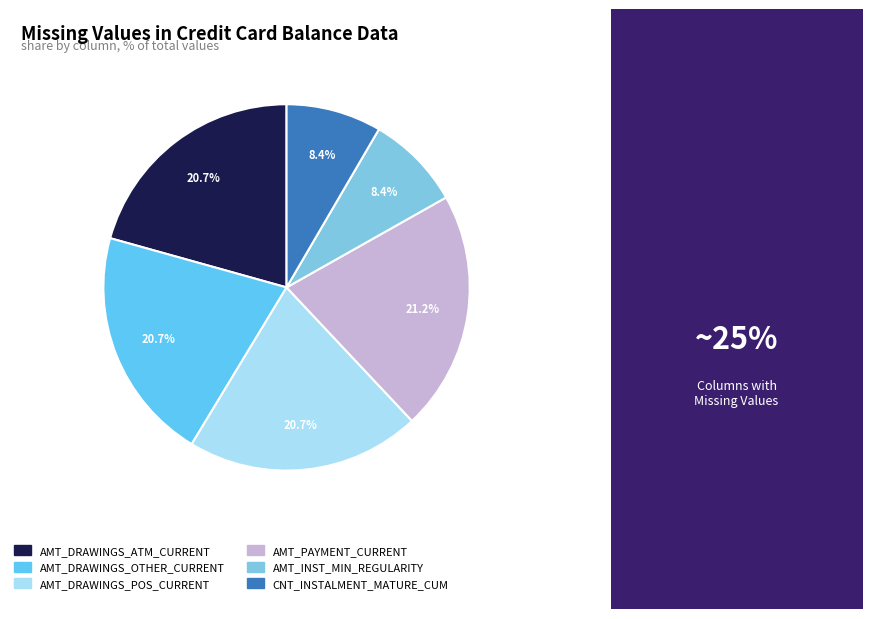

Does AMT_PAYMENT_CURRENT account for over 50% of the chart?

No